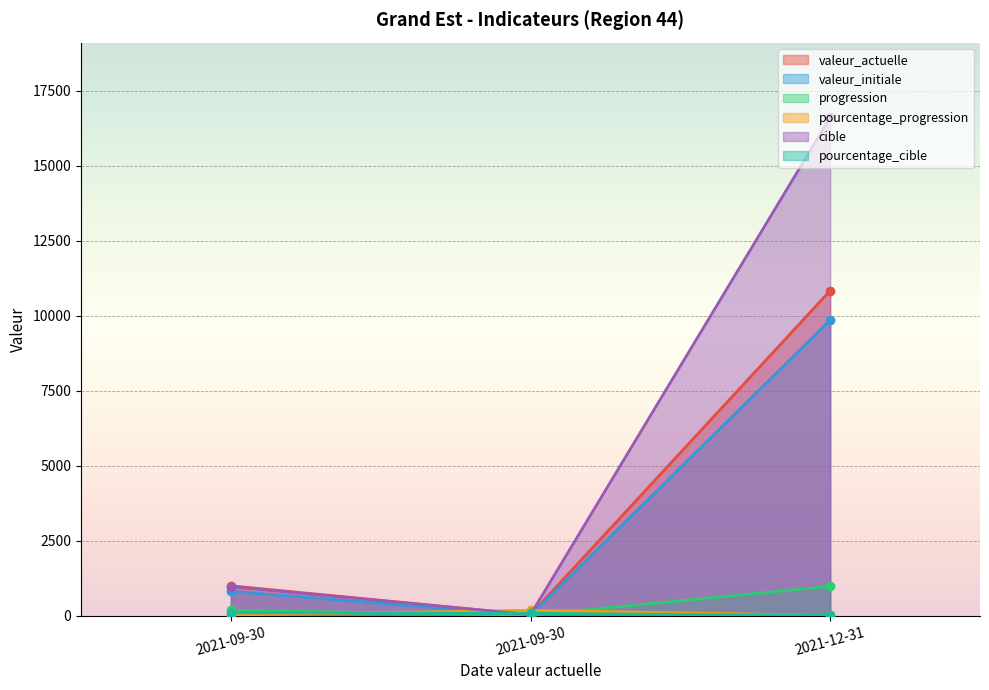

Which has a higher value, 2021-09-30 or 2021-09-30?

2021-09-30